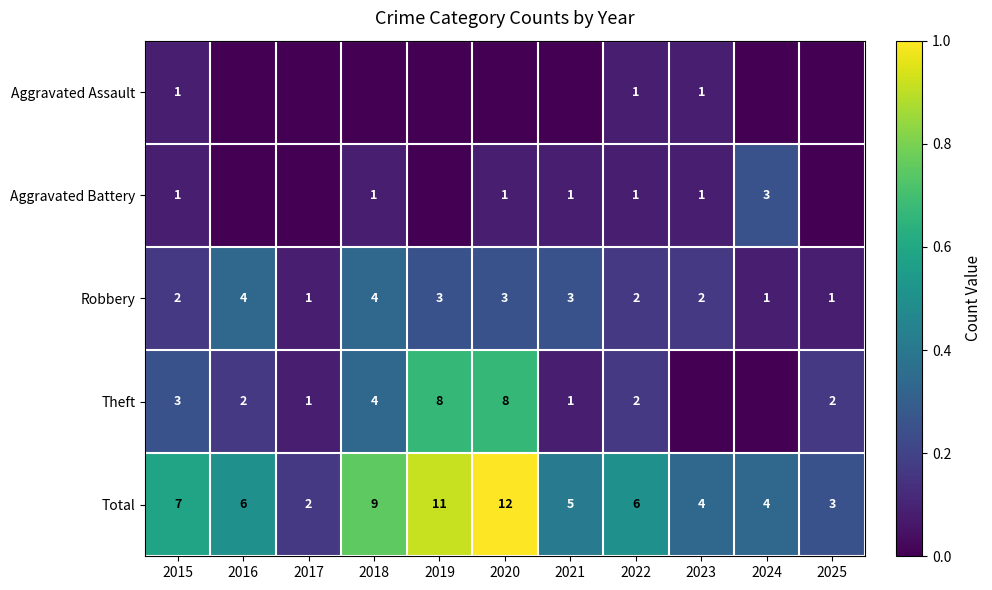

At which label is Total closest to 7?

2015